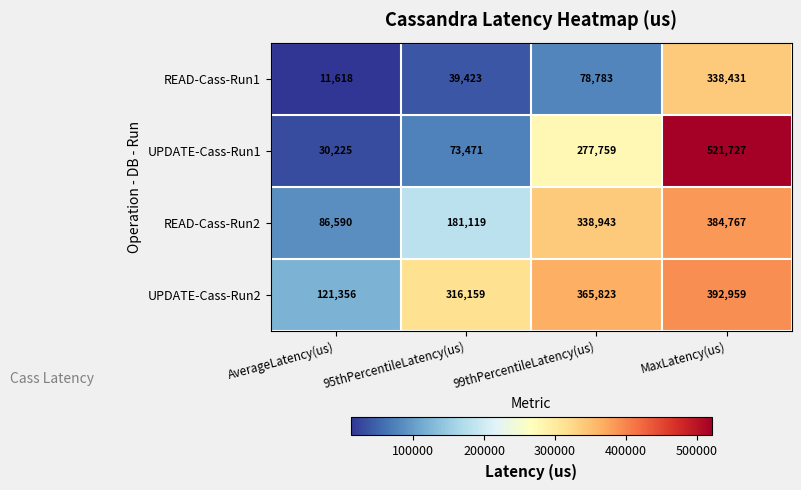

What is the spread (max minus min) of values at 99thPercentileLatency(us)?

287040